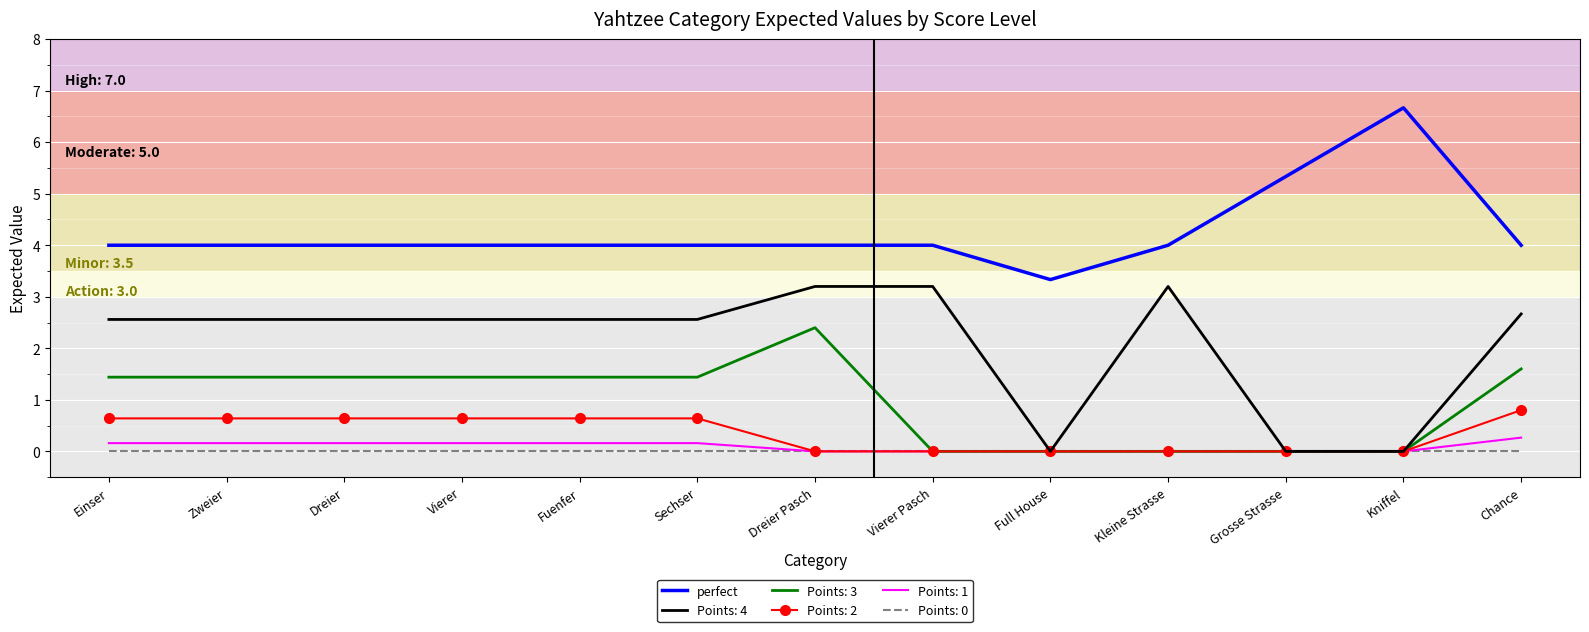

True or false: perfect and Points: 1 intersect in this chart.

False